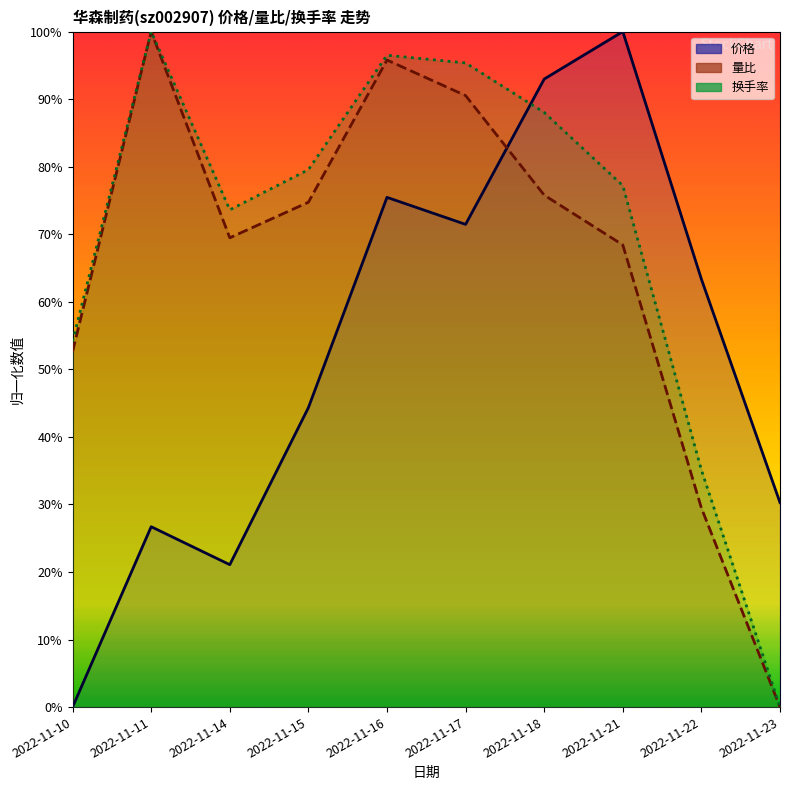

Is the value of 价格 at 2022-11-18 greater than the value of 换手率 at 2022-11-21?

Yes